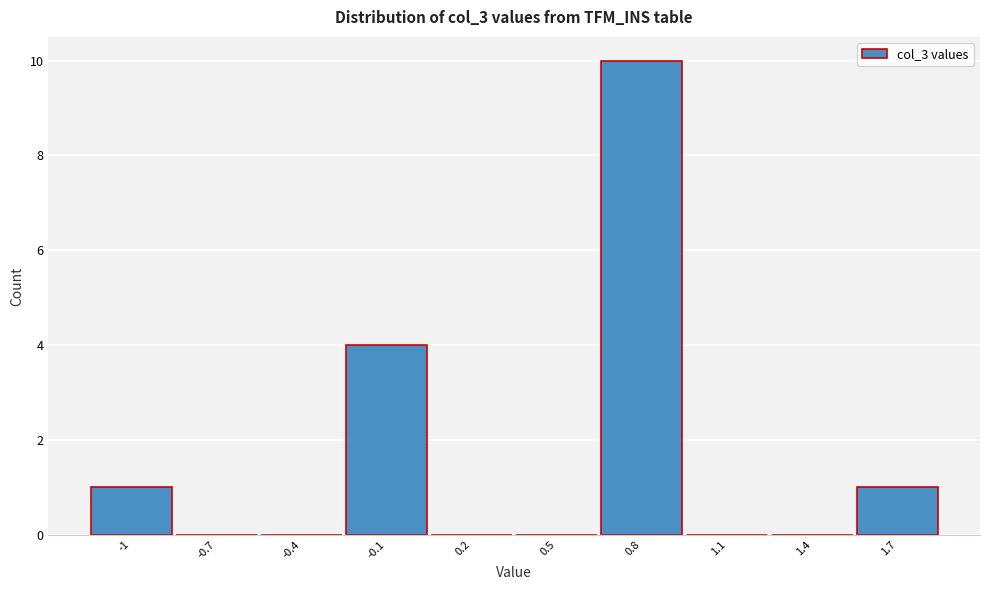

Reading right to left, transcribe all the data shown in this chart.

1.7=1	1.4=0	1.1=0	0.8=10	0.5=0	0.2=0	-0.1=4	-0.4=0	-0.7=0	-1=1